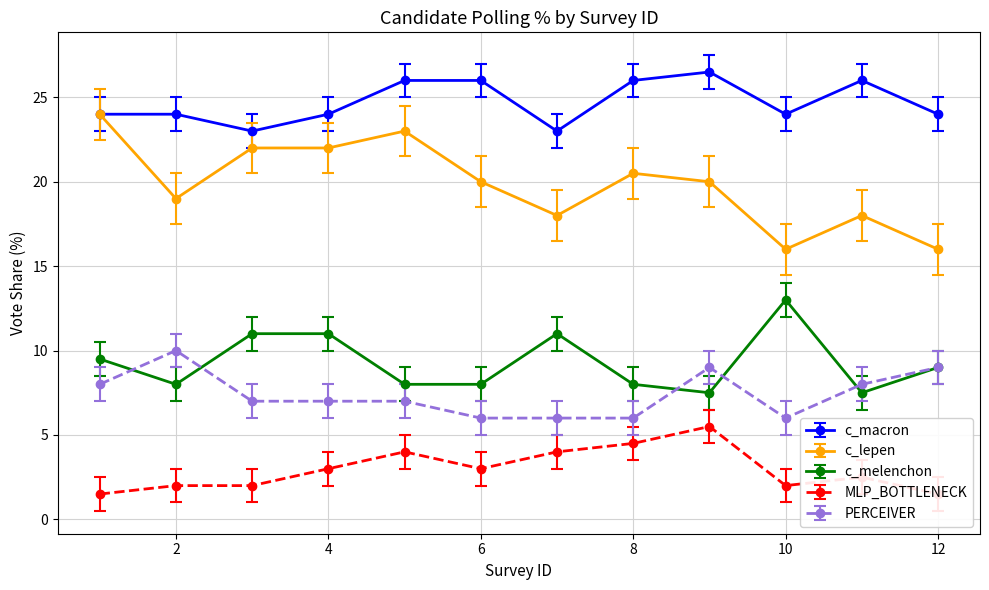

Which series has the largest total across all categories?

c_macron